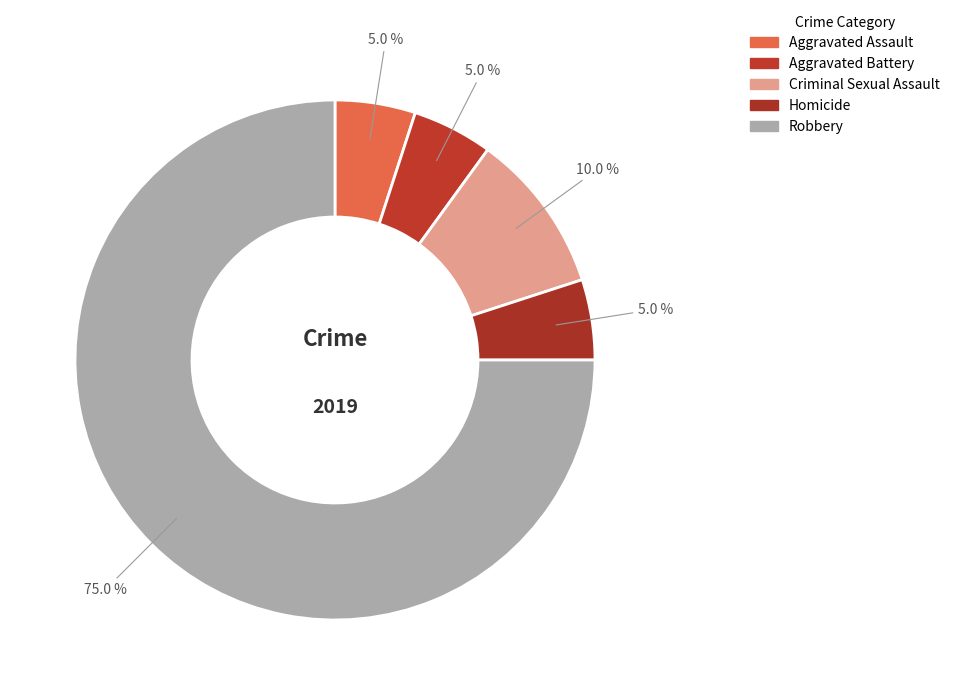

True or false: Aggravated Assault accounts for 5% of the total.

True